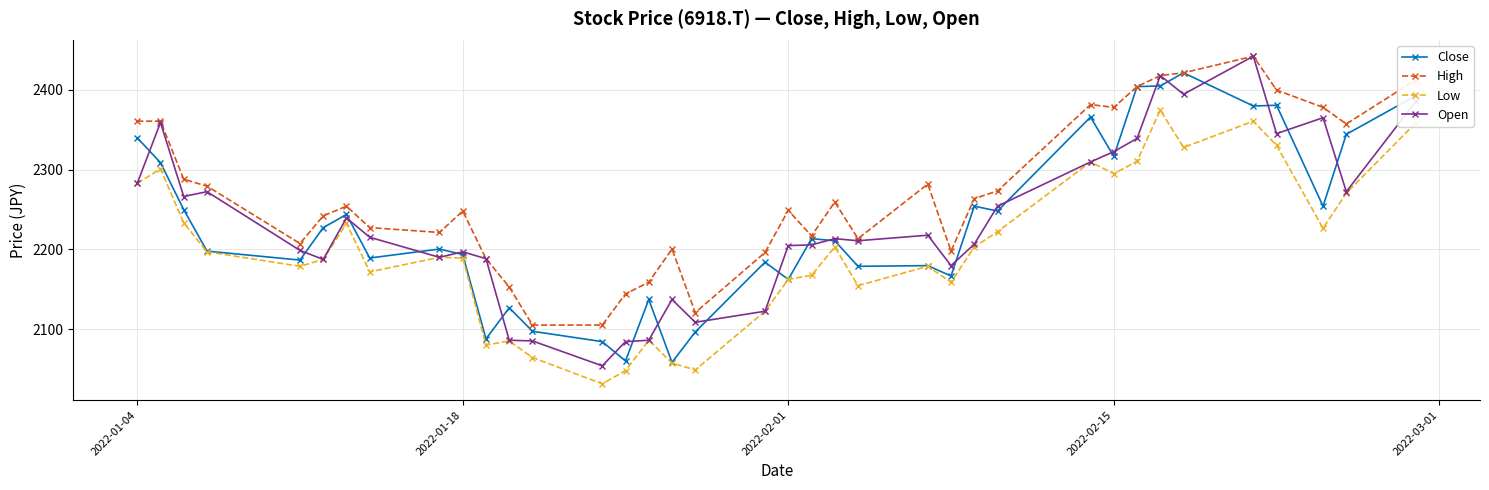

What is the maximum value for Open?

2441.8